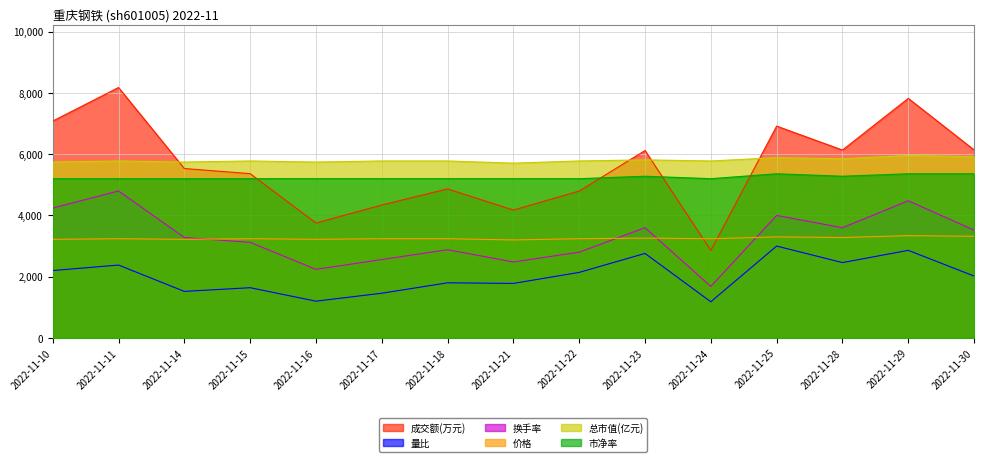

How many lines are shown in the chart?

6